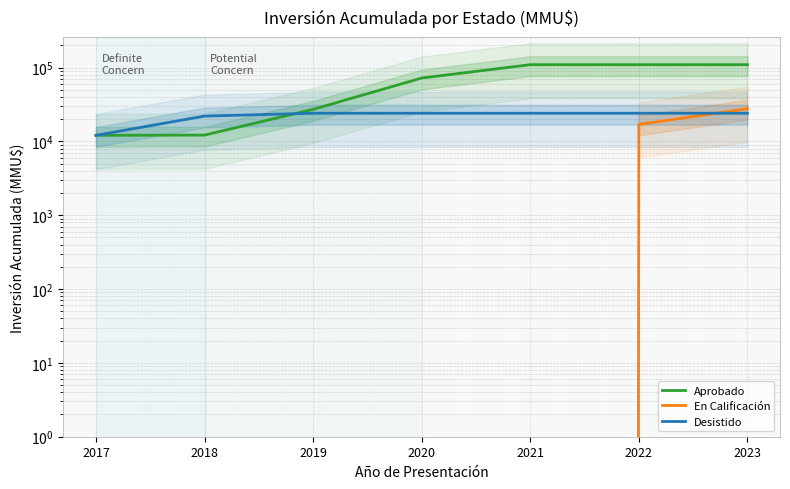

Which series has the largest total across all categories?

Aprobado